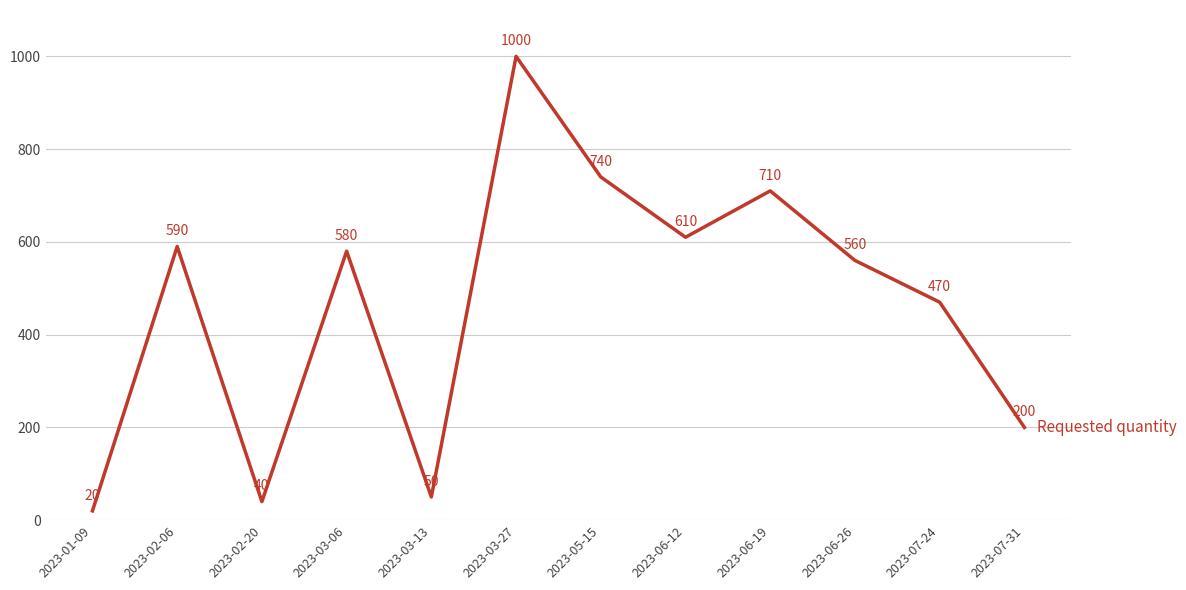

How many interior local valleys (lower than both neighbors) does the data have?

3